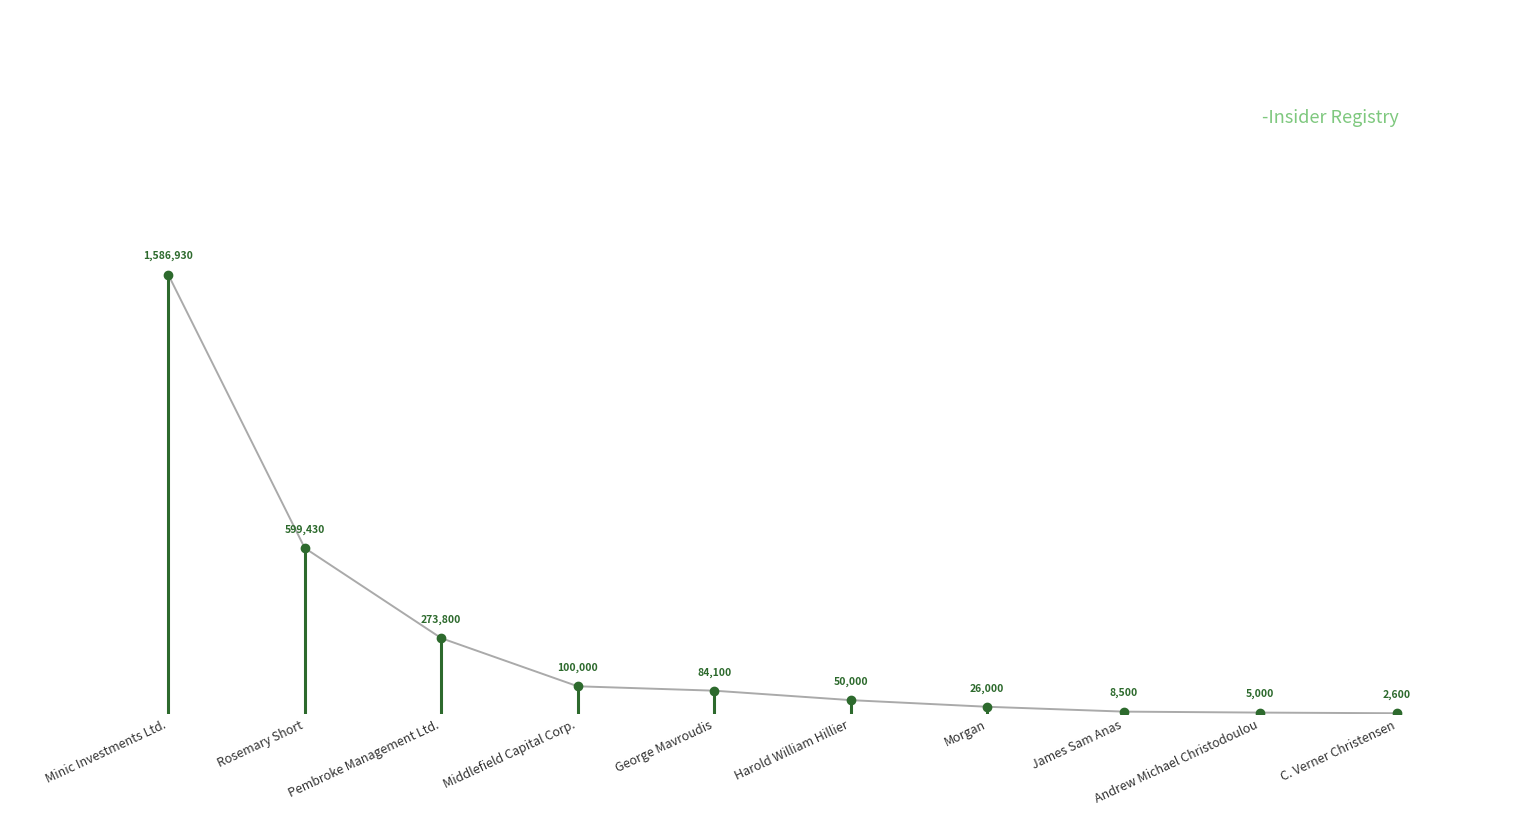

Is this an area chart (filled region under the line)?

No